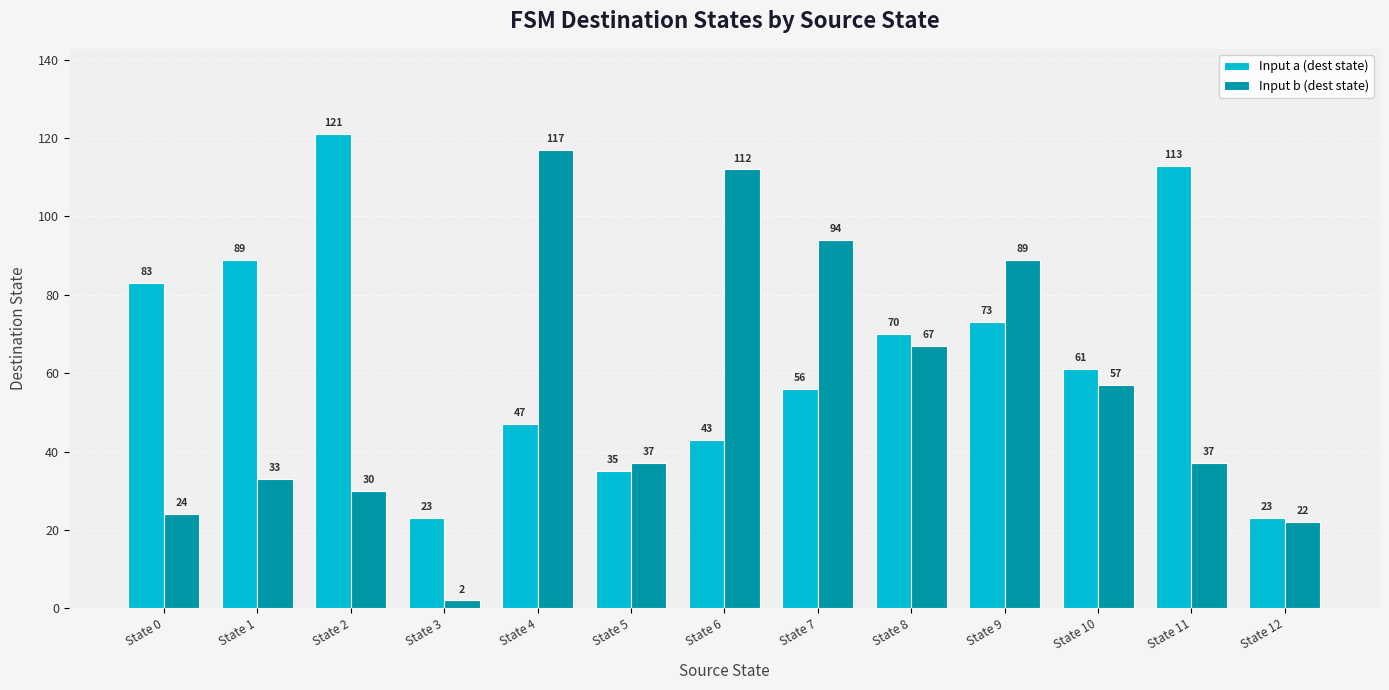

Reading left to right, what are all the values shown in this chart?

Input a (dest state): 83	89	121	23	47	35	43	56	70	73	61	113	23
Input b (dest state): 24	33	30	2	117	37	112	94	67	89	57	37	22